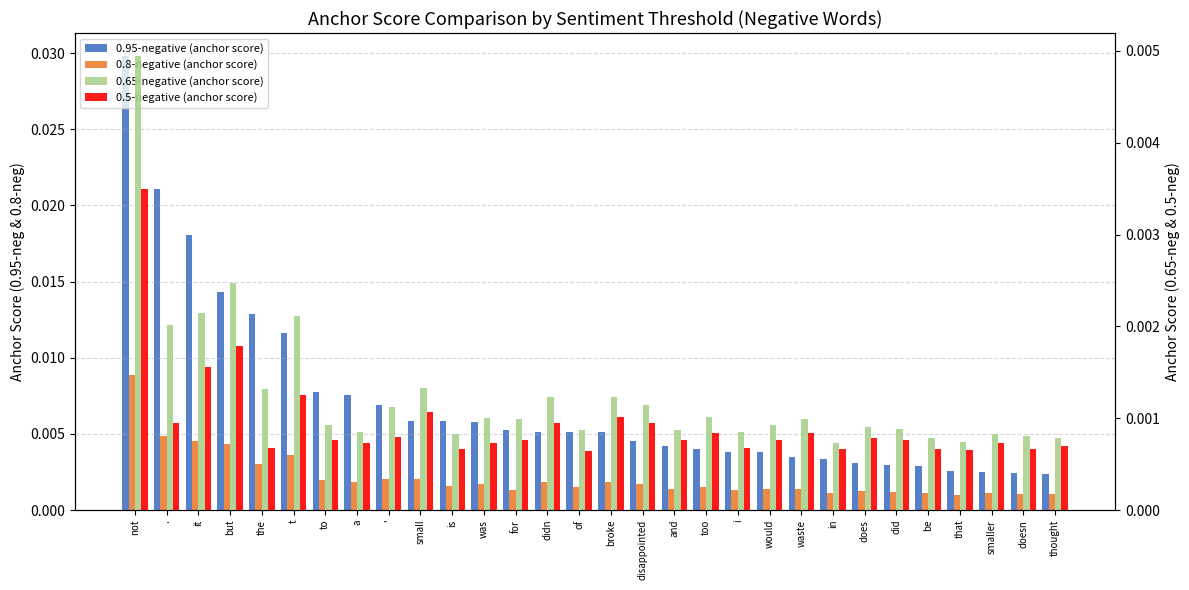

Is the value of 0.65-negative (anchor score) at it greater than the value of 0.5-negative (anchor score) at in?

Yes